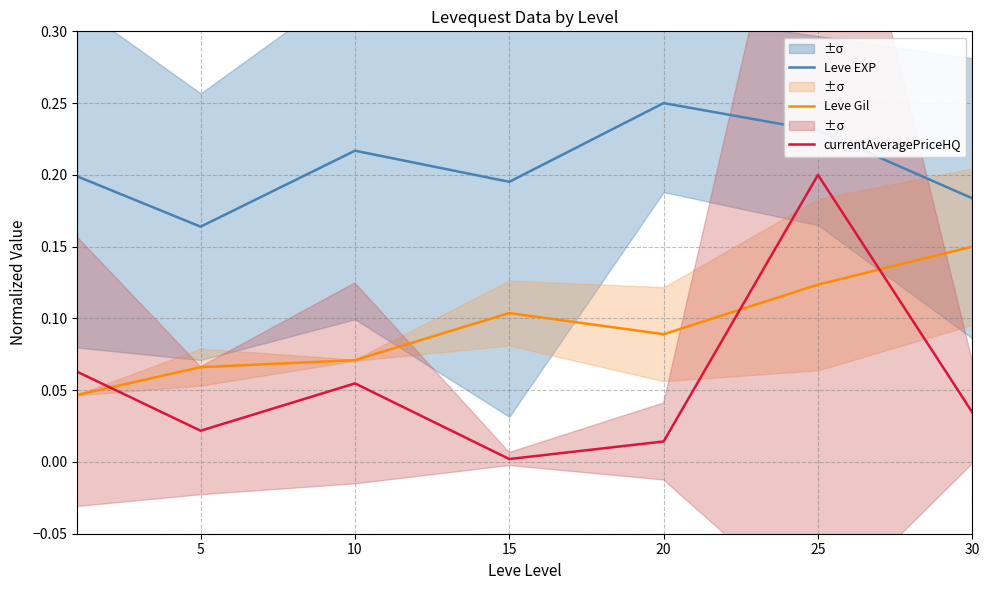

What are all the series names shown in the legend?

Leve EXP, Leve Gil, currentAveragePriceHQ